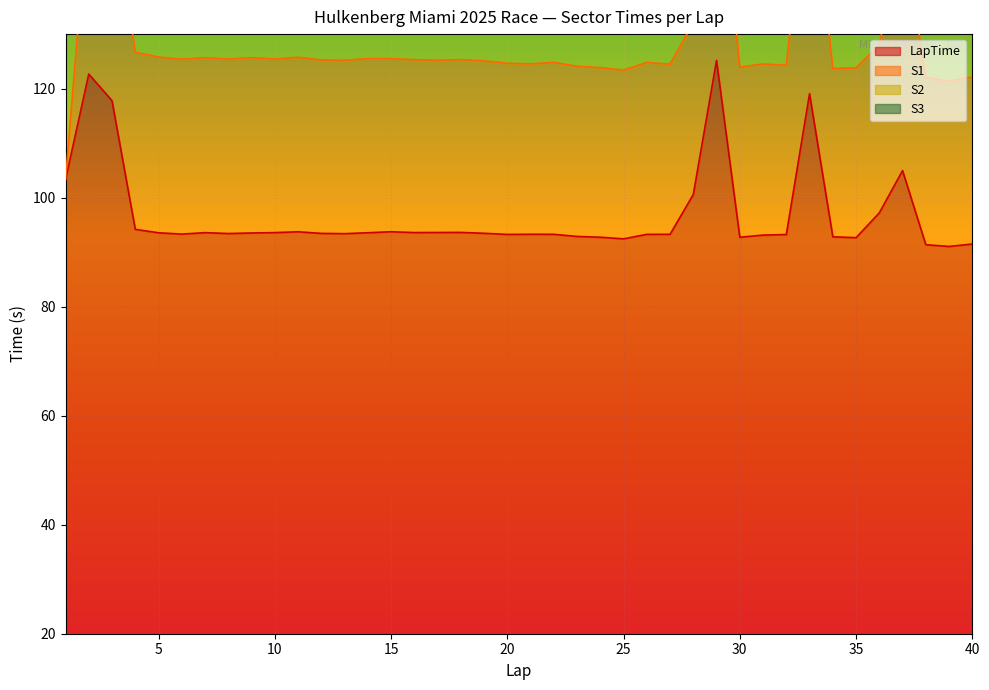

Which series ends up on top after the final intersection of S3 and S1?

S1